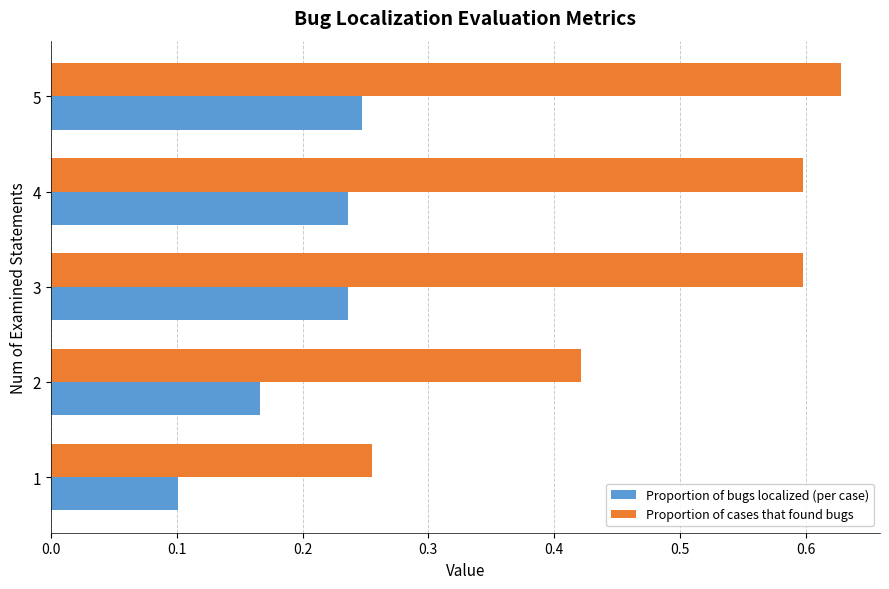

Rank the series by their maximum value, from lowest to highest.

Proportion of bugs localized (per case), Proportion of cases that found bugs